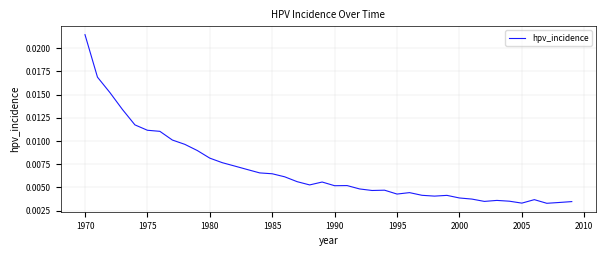

How many interior local peaks (higher than both neighbors) does the data have?

7